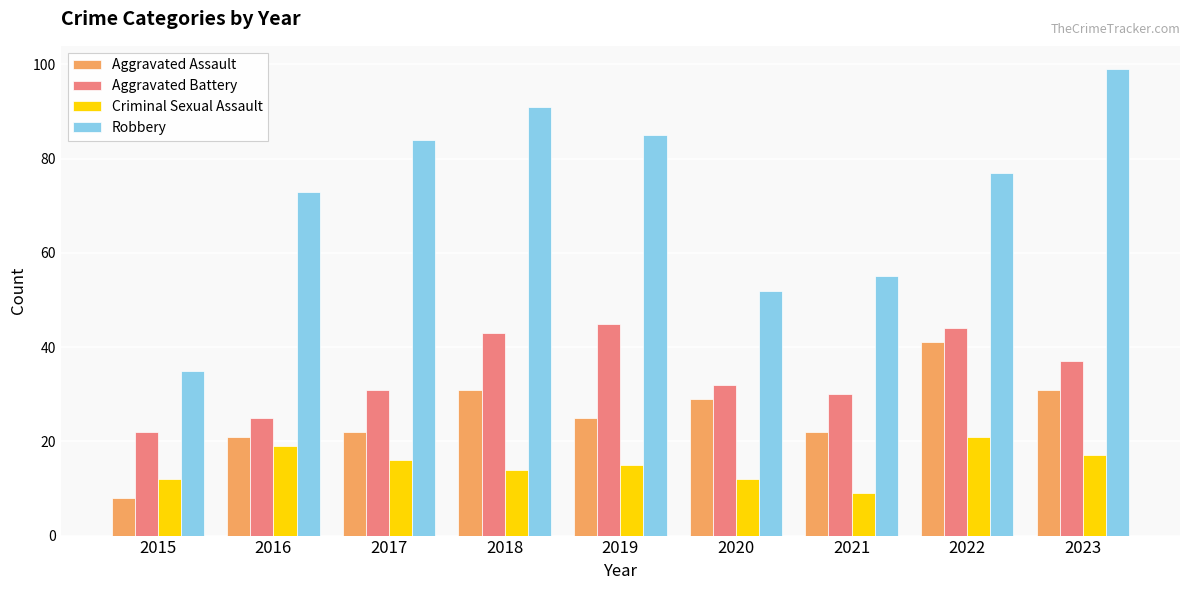

What is the value of the Criminal Sexual Assault bar at the 2nd from the left?

19